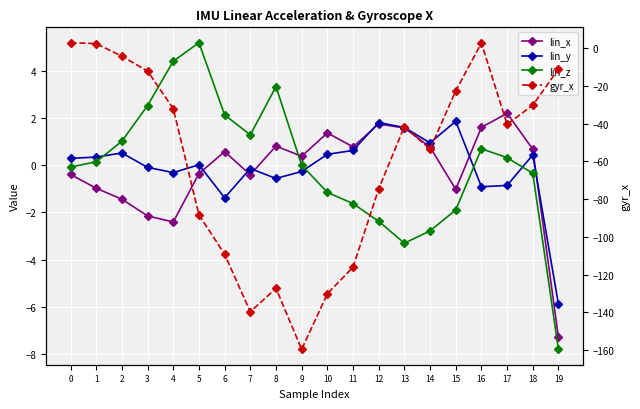

True or false: lin_y has a value of 0.1 at 0.

False